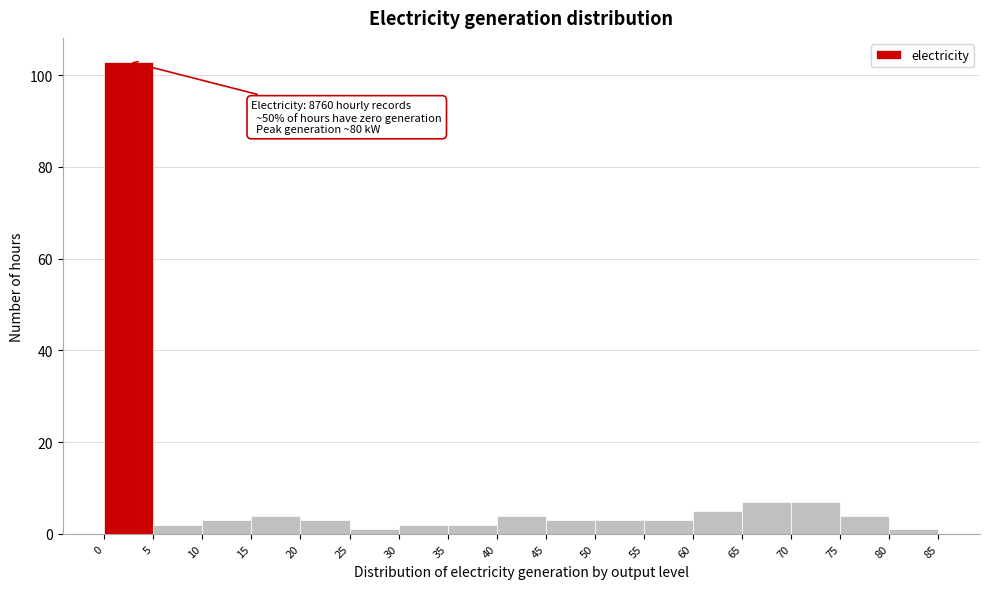

Over which range of the x-axis is the bar tallest?

0 to 5